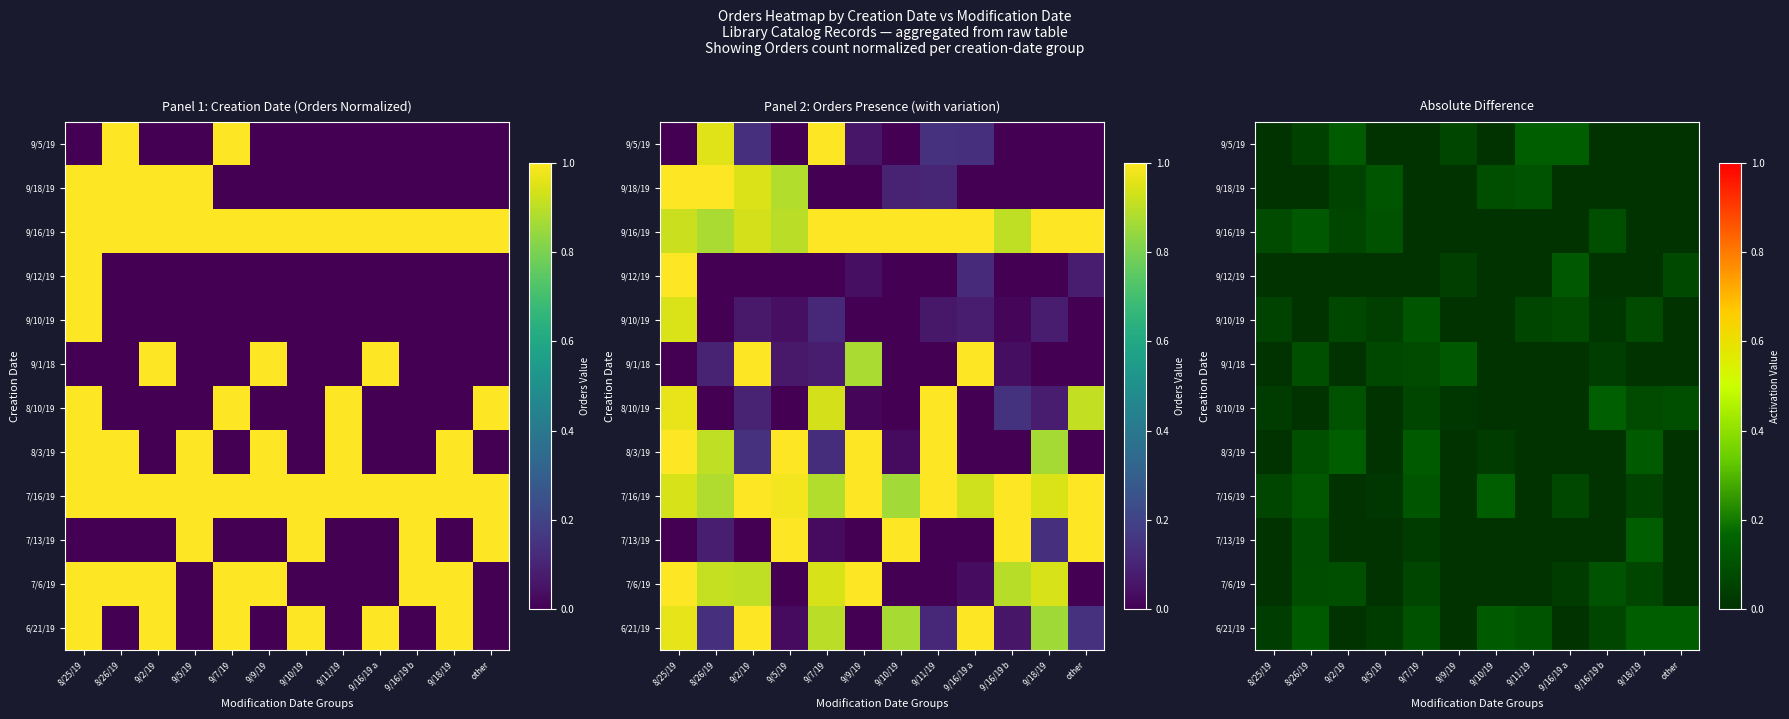

At which category does the chart reach its peak across all series?

9/16/19 b